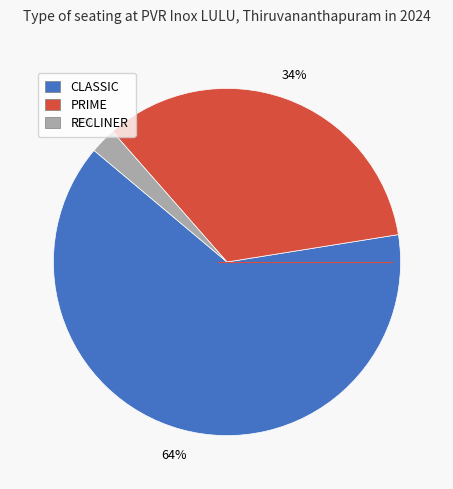

Do PRIME and CLASSIC together represent more than half of the pie?

Yes